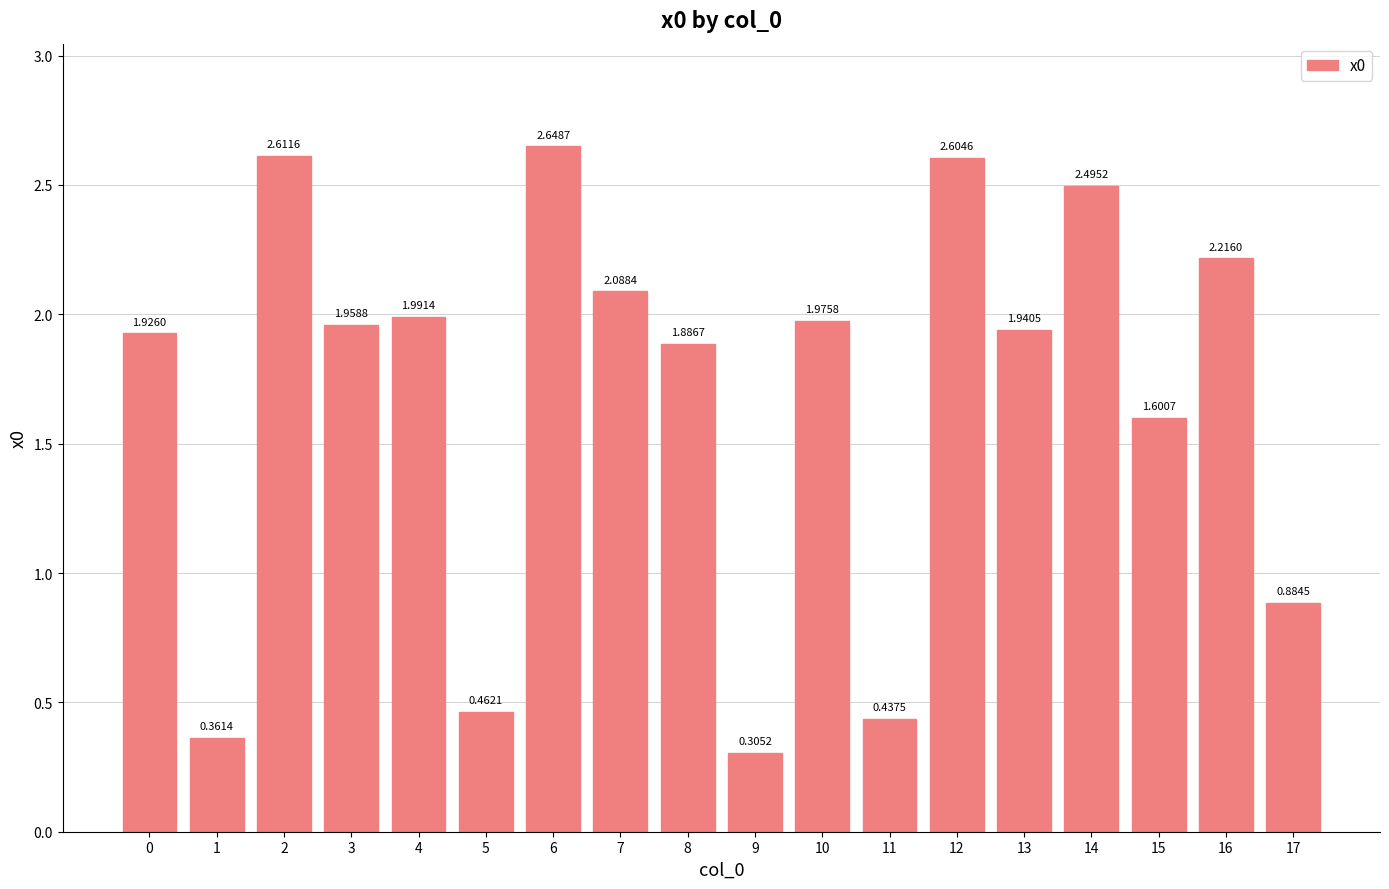

Which has a higher value, 6 or 9?

6